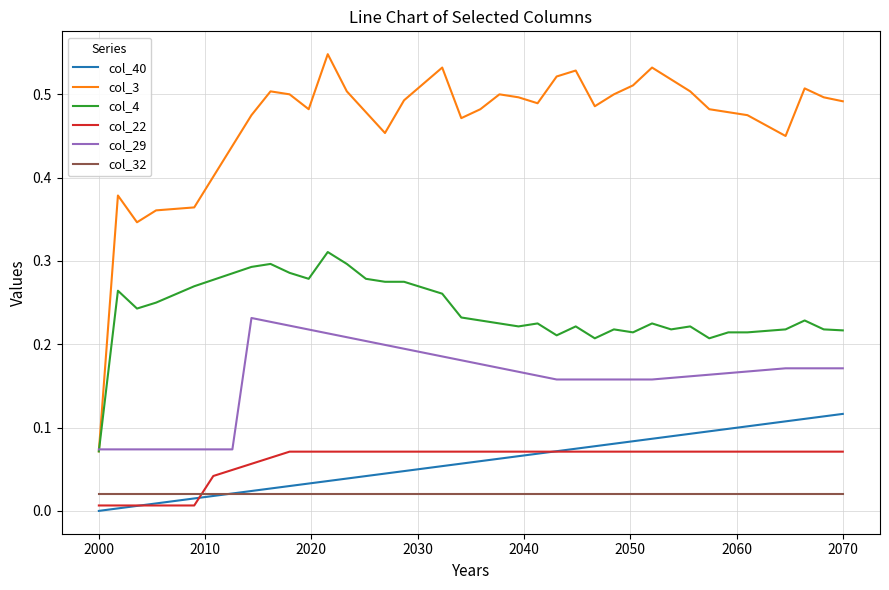

Which series has the largest total across all categories?

col_3